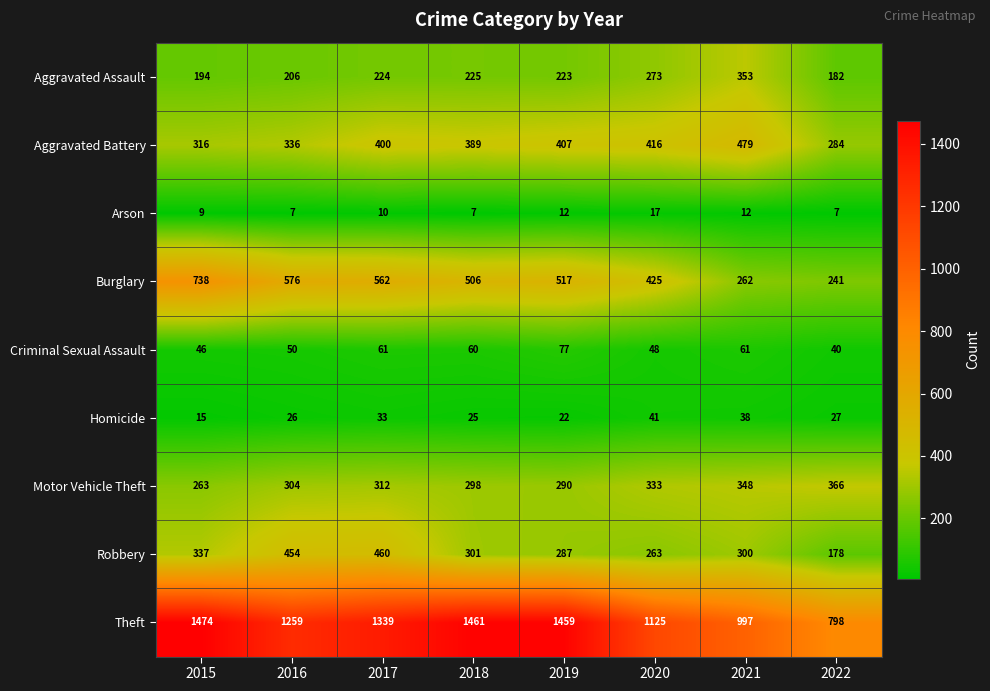

Which series has the widest spread of values?

Theft